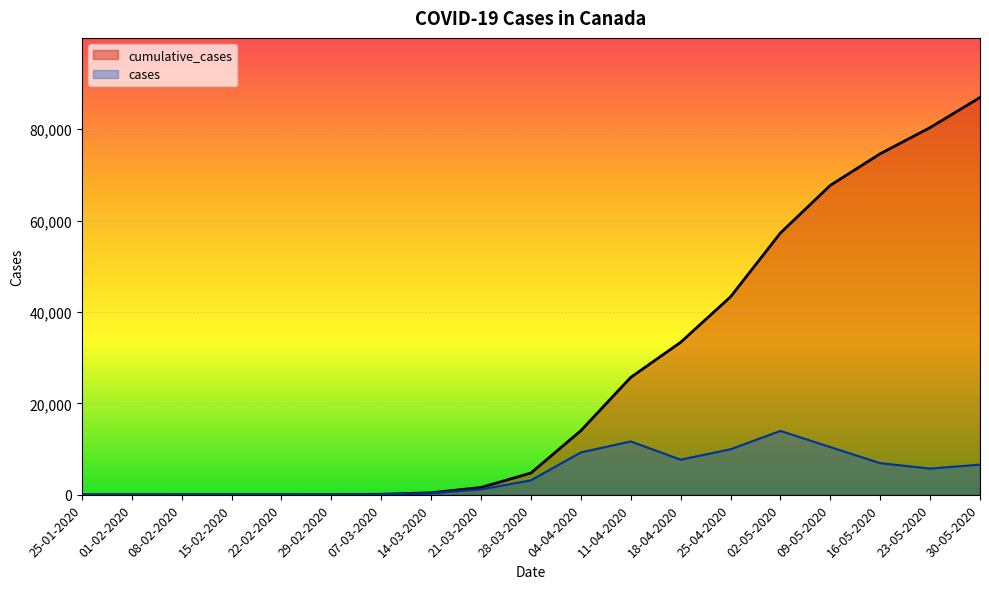

What is the label of the 2nd point from the right?

23-05-2020